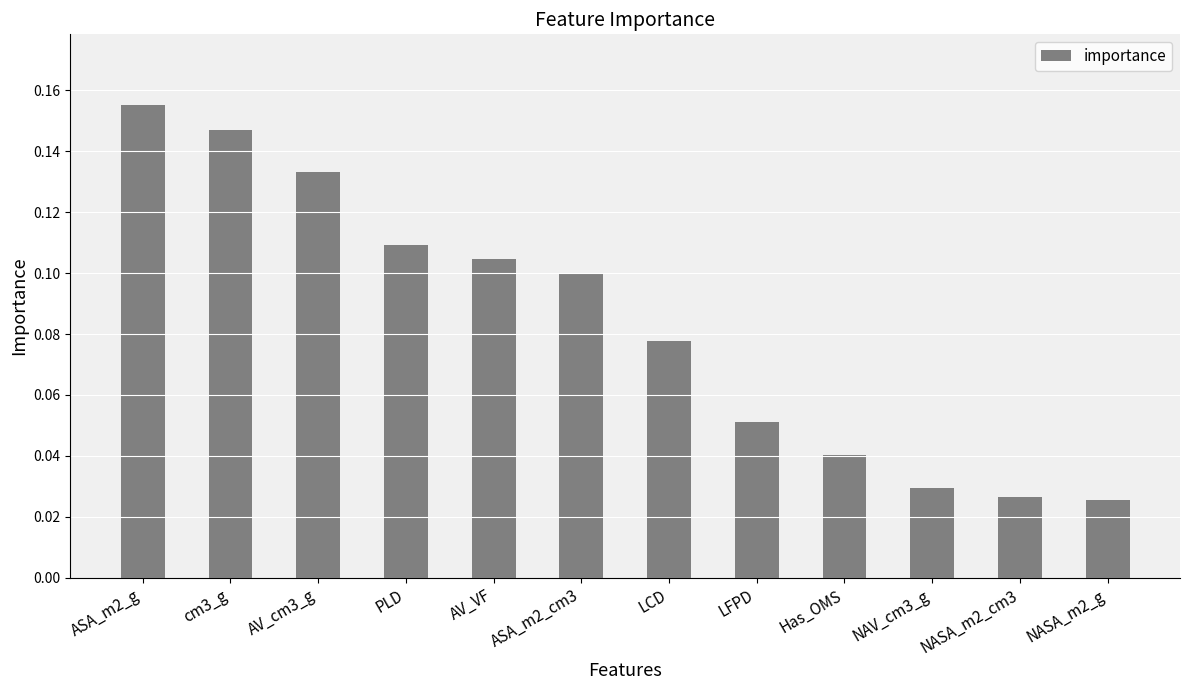

Between NASA_m2_cm3 and AV_cm3_g, which is larger?

AV_cm3_g